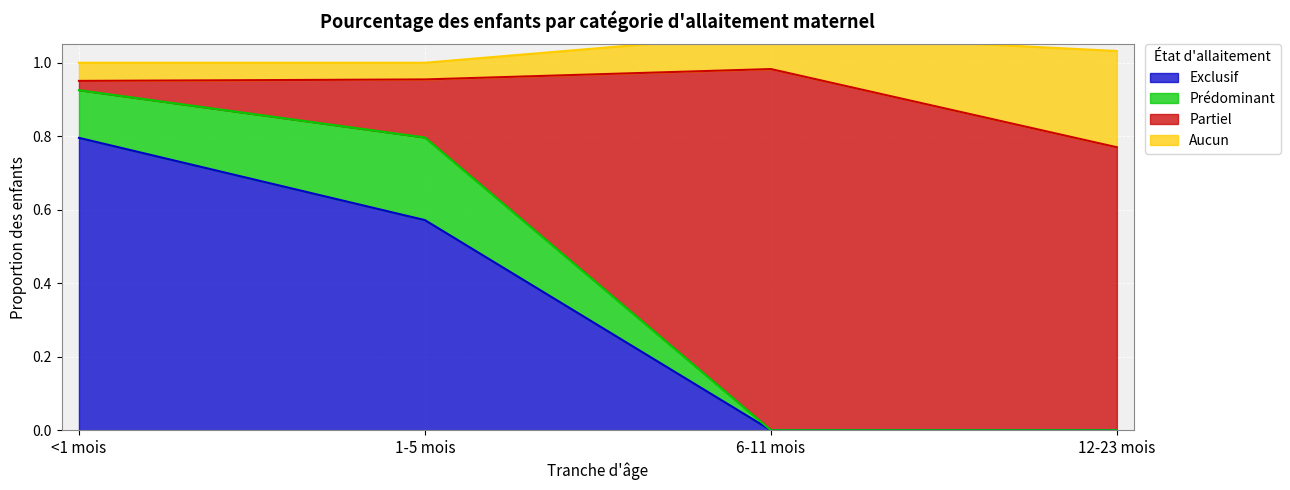

True or false: Exclusif has a value of 0.9 at 1-5 mois.

False